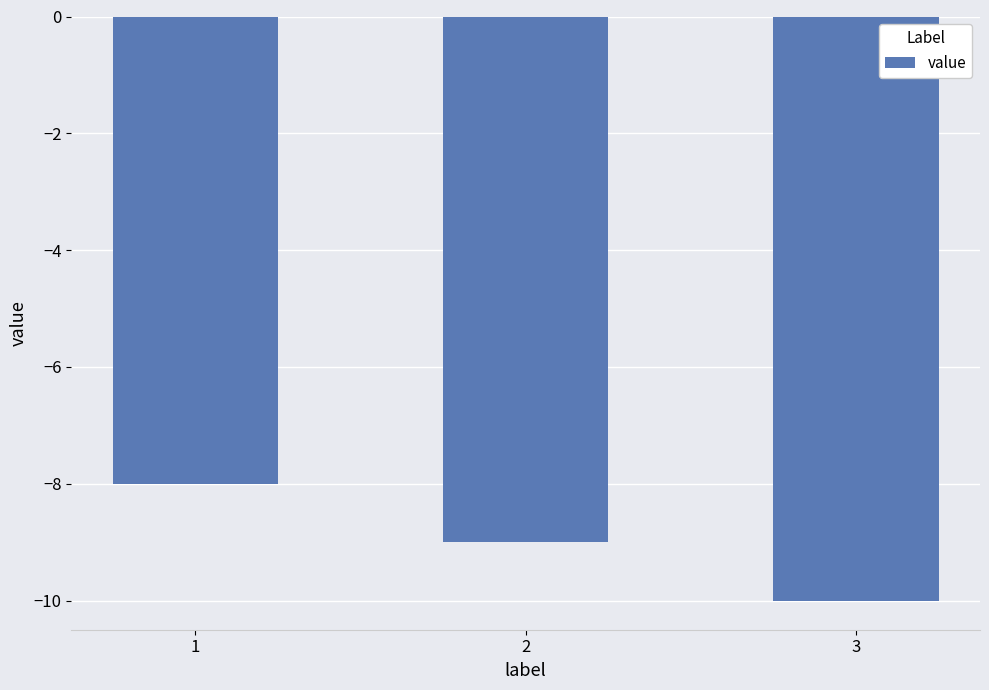

Reading left to right, extract all data points from this chart.

1=-8	2=-9	3=-10